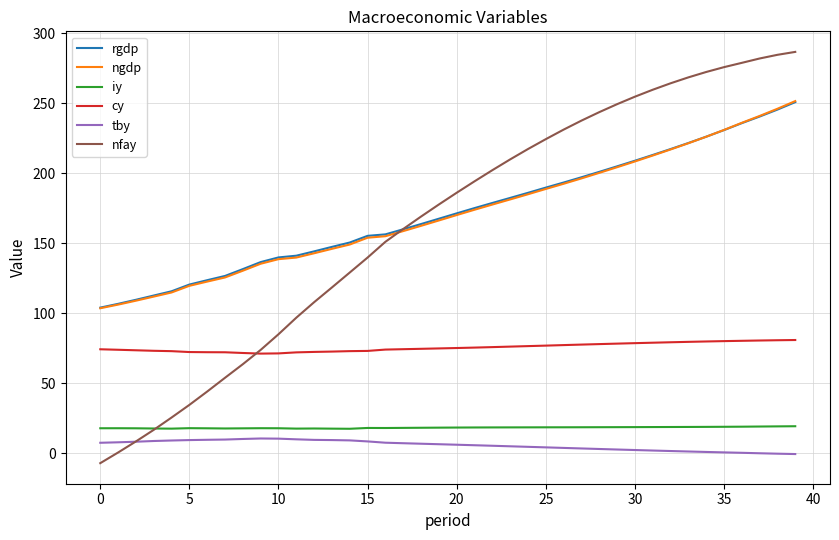

What is the minimum value shown in the chart?

-6.9